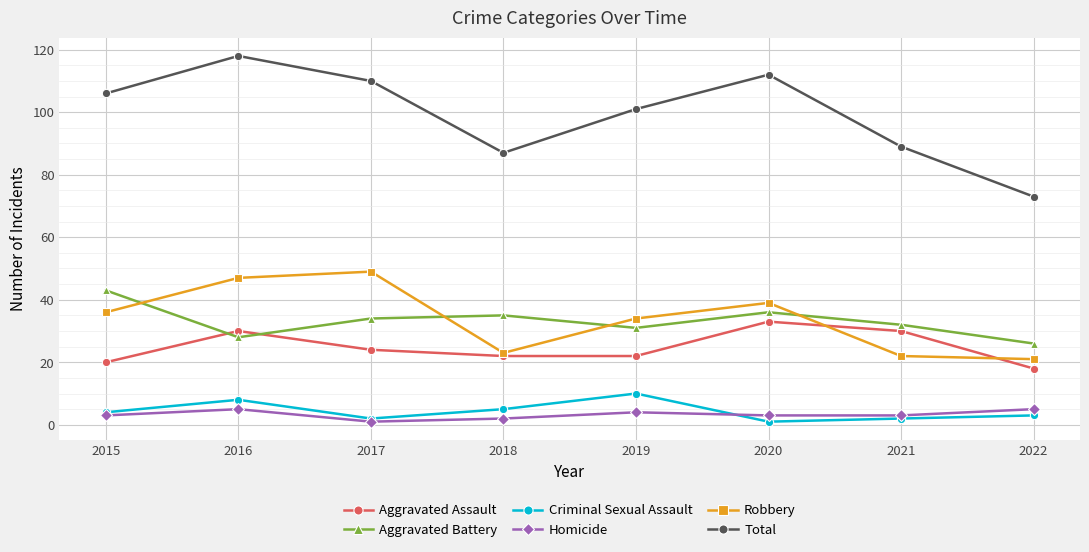

True or false: Robbery and Homicide intersect in this chart.

False